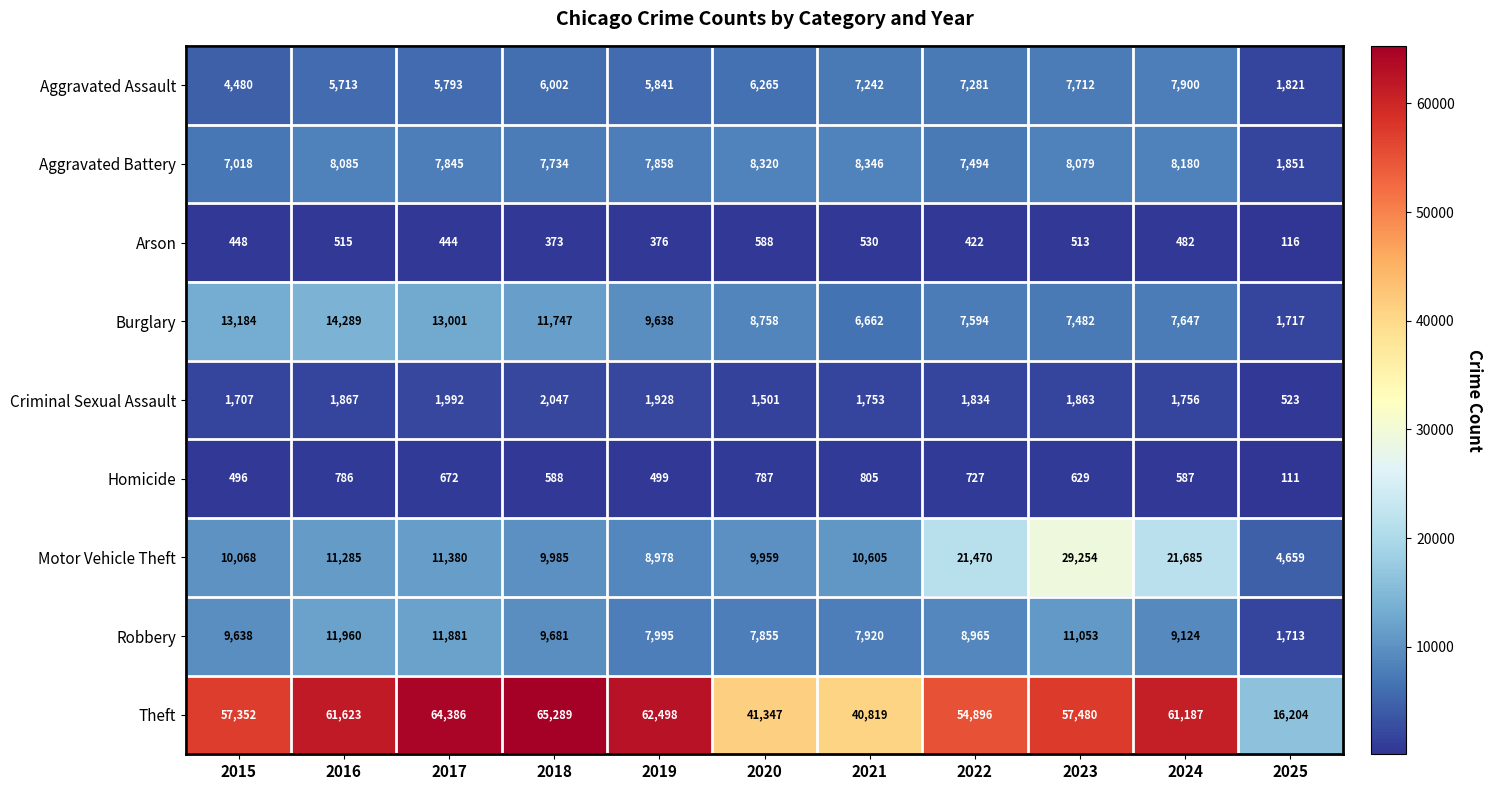

Rank the series by their maximum value, from lowest to highest.

Arson, Homicide, Criminal Sexual Assault, Aggravated Assault, Aggravated Battery, Robbery, Burglary, Motor Vehicle Theft, Theft